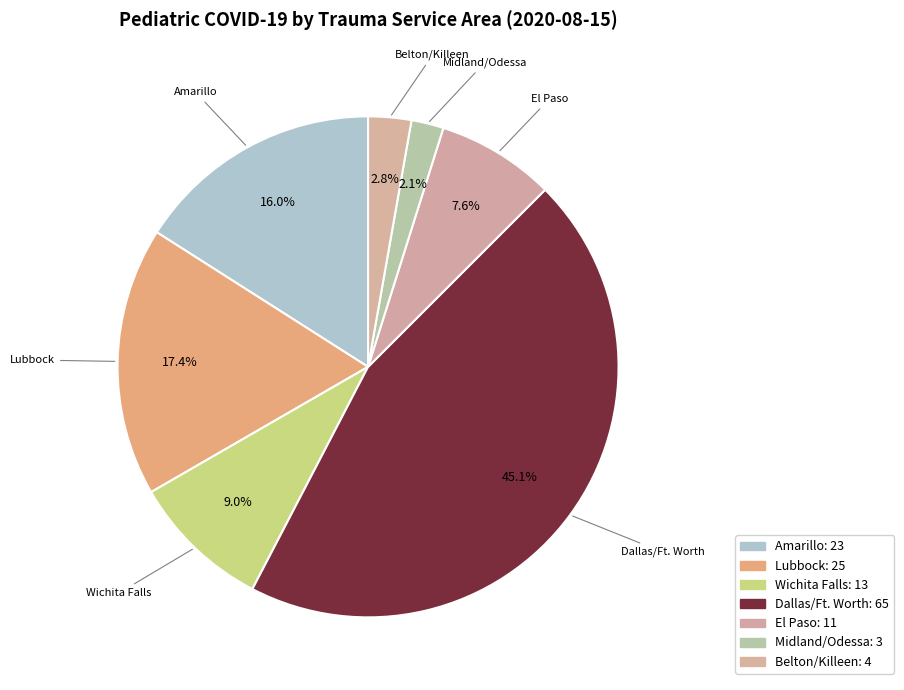

Count the number of slices in the pie.

7